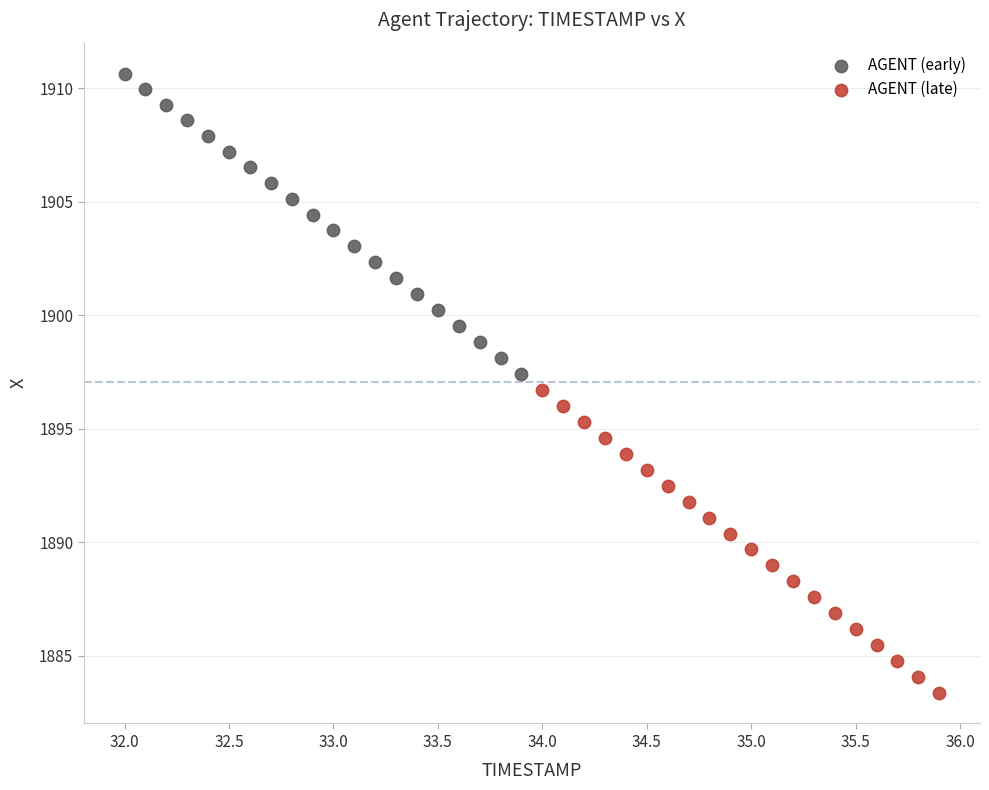

Which series reaches the minimum Y coordinate?

AGENT (late)